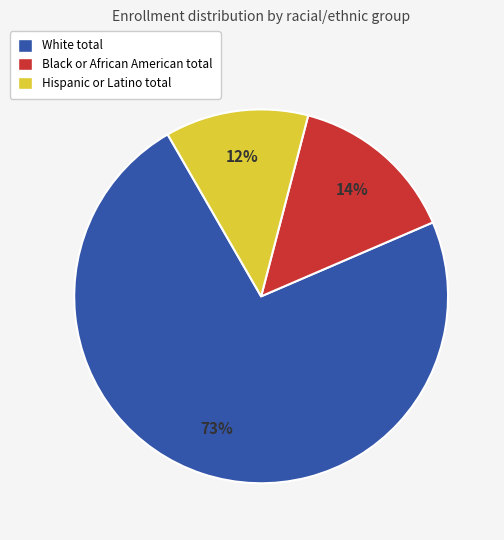

How many slices are in this pie chart?

3